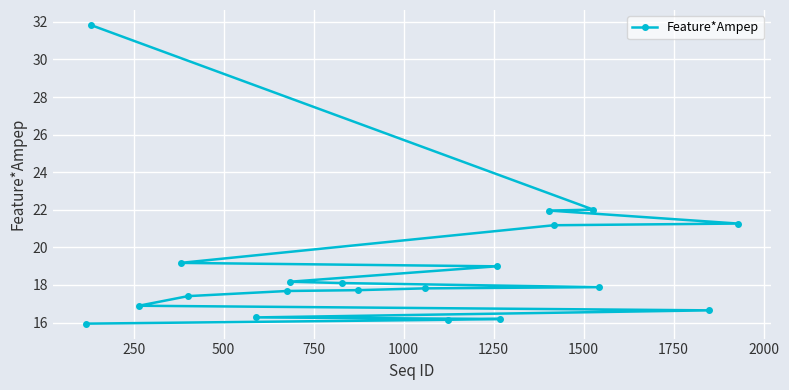

What is the difference between the maximum and second lowest values?

15.7